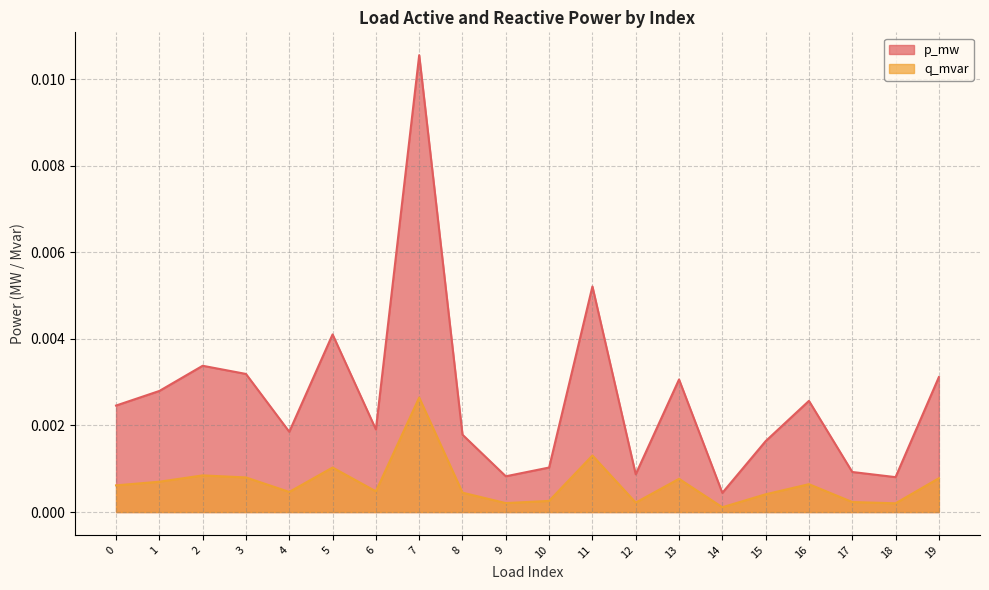

Rank the series at 16 from lowest to highest value.

q_mvar, p_mw